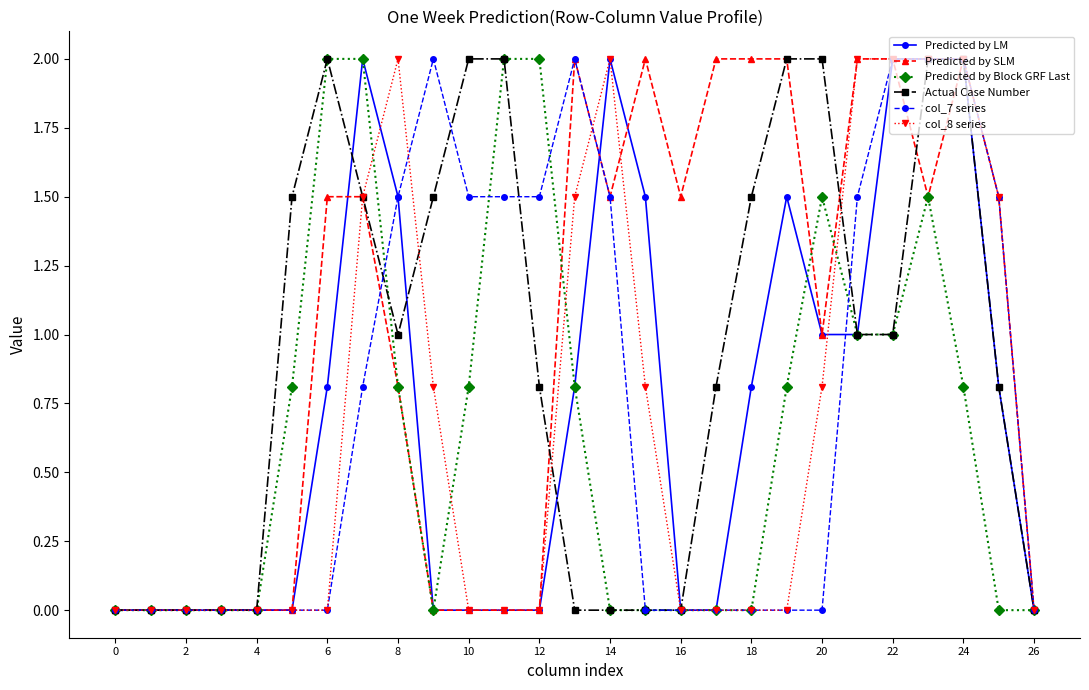

What is the highest value of the Predicted by SLM series?

2.0